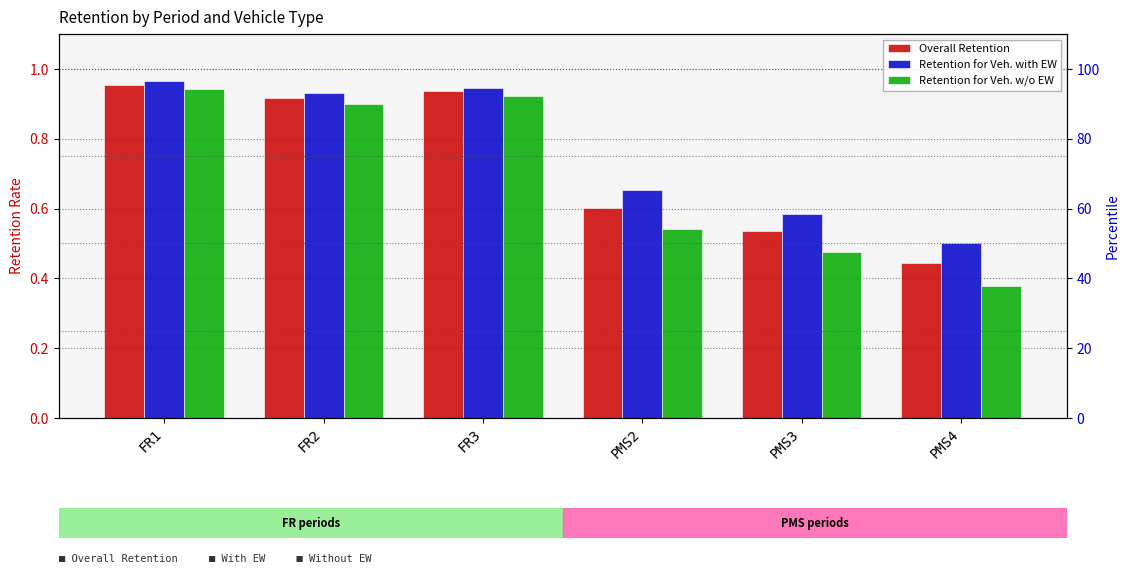

Which series has the largest range (max minus min)?

Retention for Veh. w/o EW